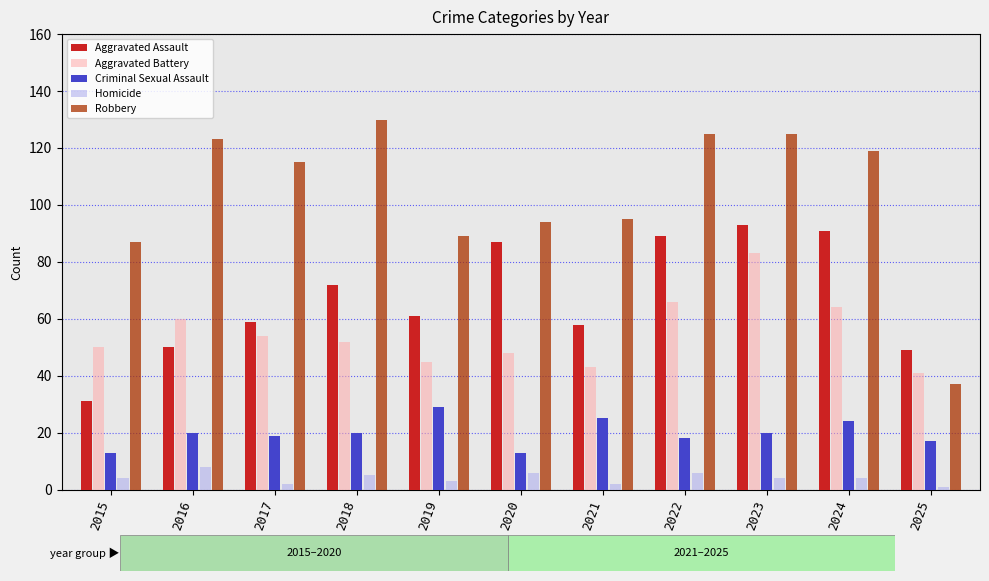

Between 2016 and 2018, which series saw the biggest shift?

Aggravated Assault